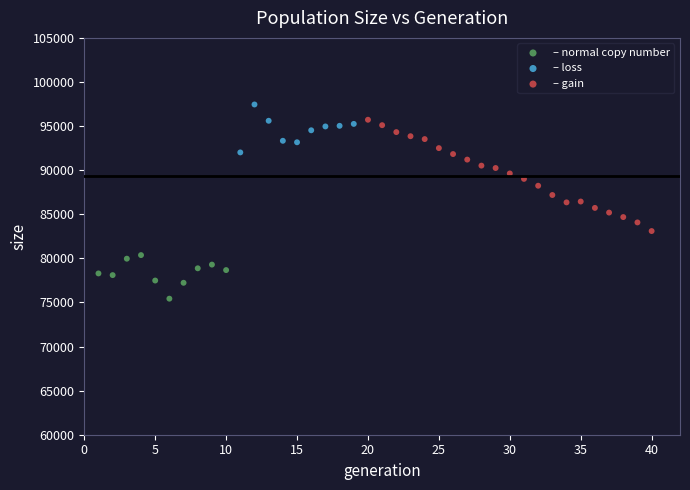

Which series reaches the minimum Y coordinate?

– normal copy number